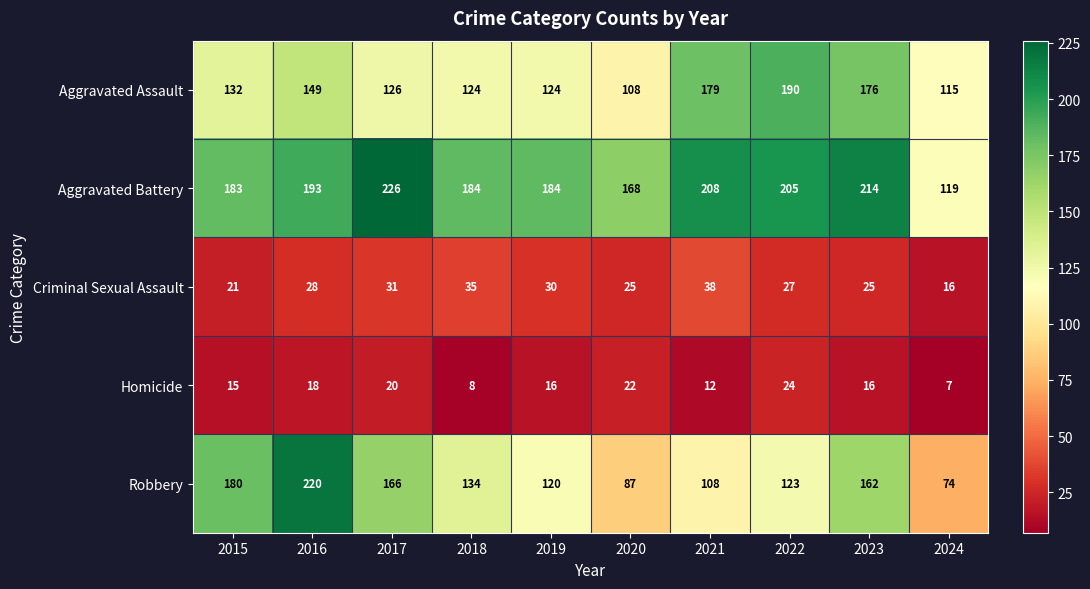

At how many categories does at least one series exceed 57?

10